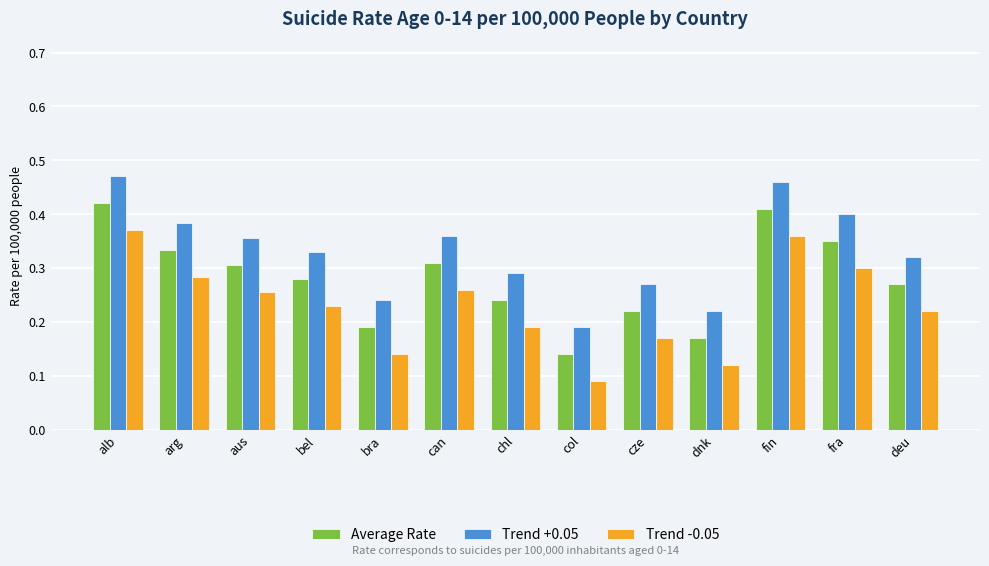

At cze, list the series in order from largest to smallest.

Trend +0.05, Average Rate, Trend -0.05